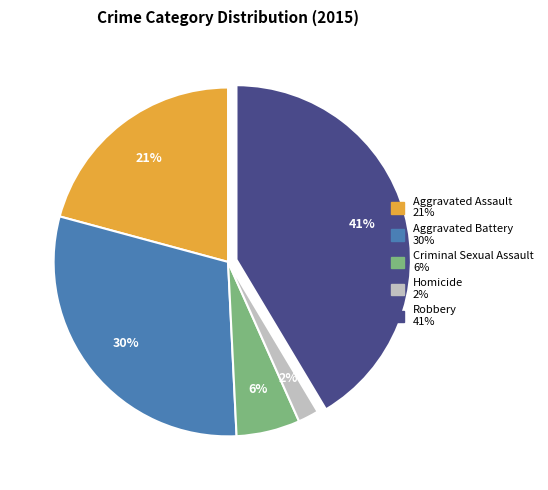

How many segments does this pie chart have?

5